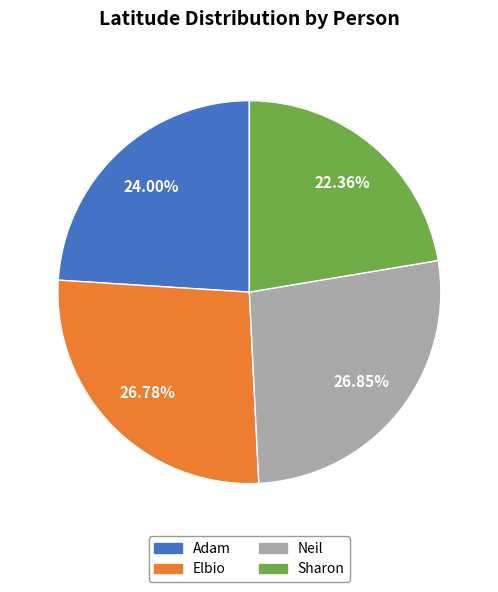

True or false: Neil accounts for 37% of the total.

False